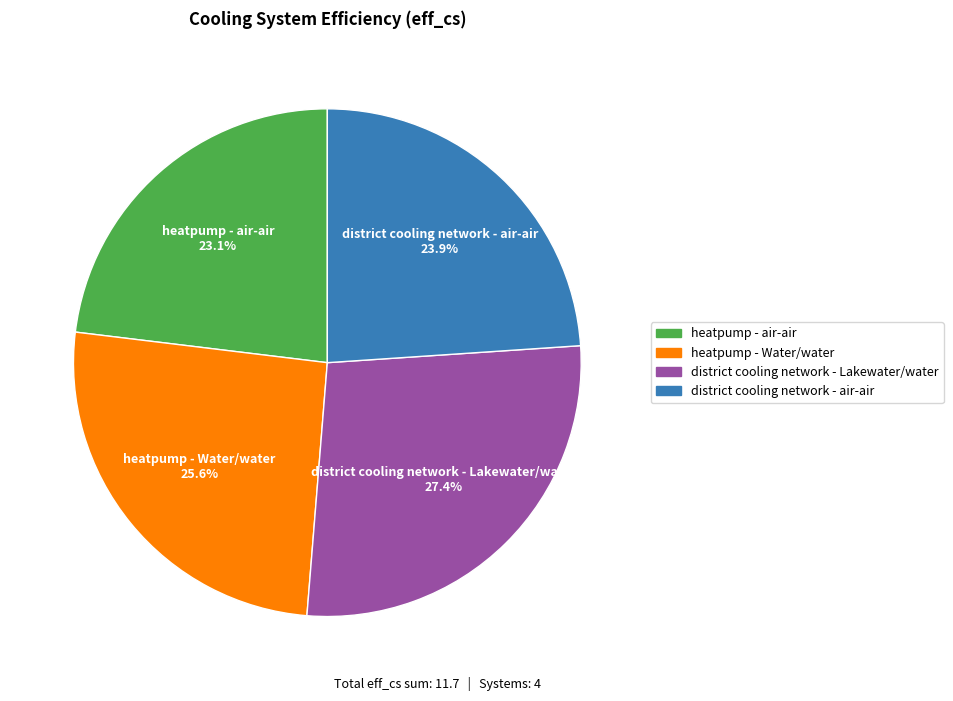

Does any single category account for the majority?

No